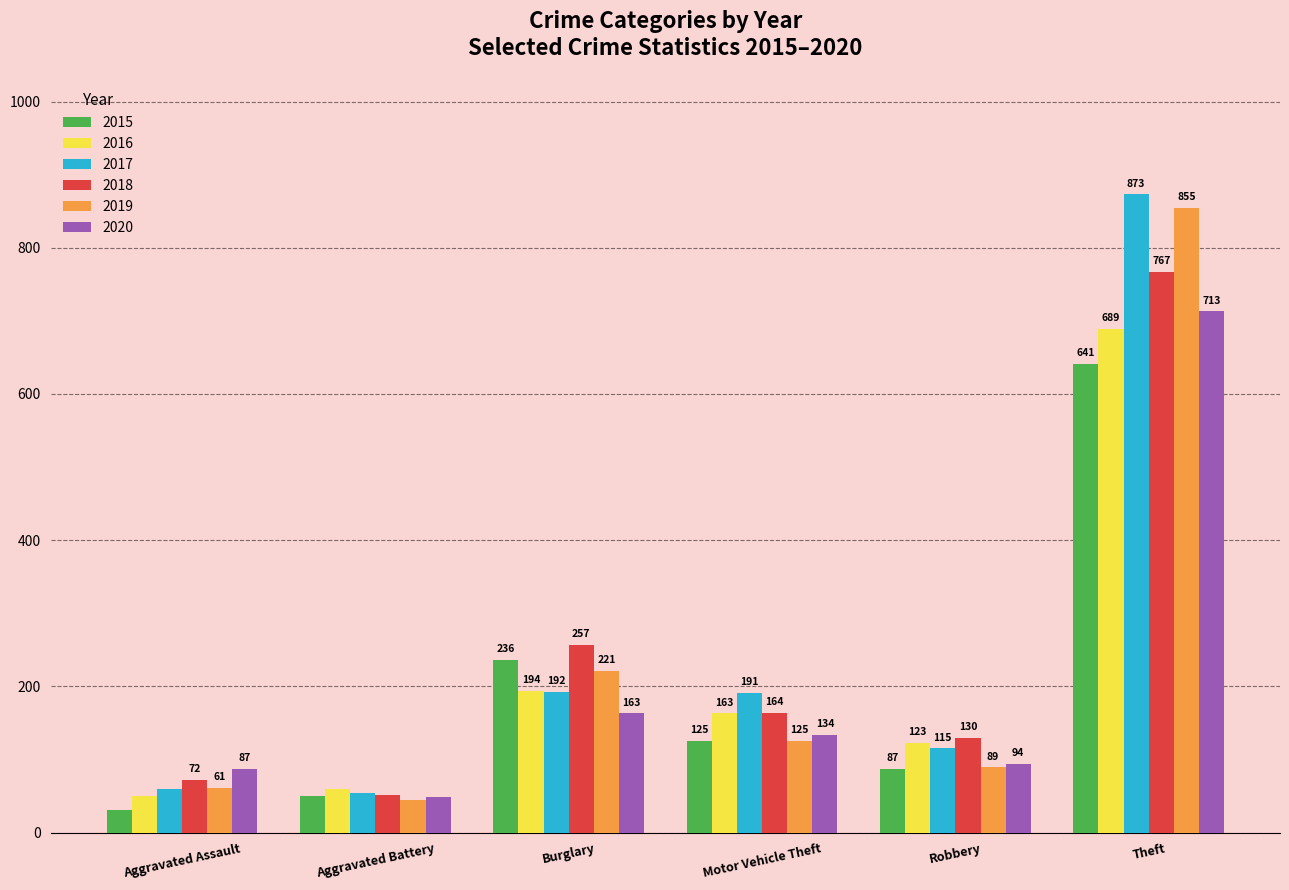

Rank the series by their maximum value, from highest to lowest.

2017, 2019, 2018, 2020, 2016, 2015